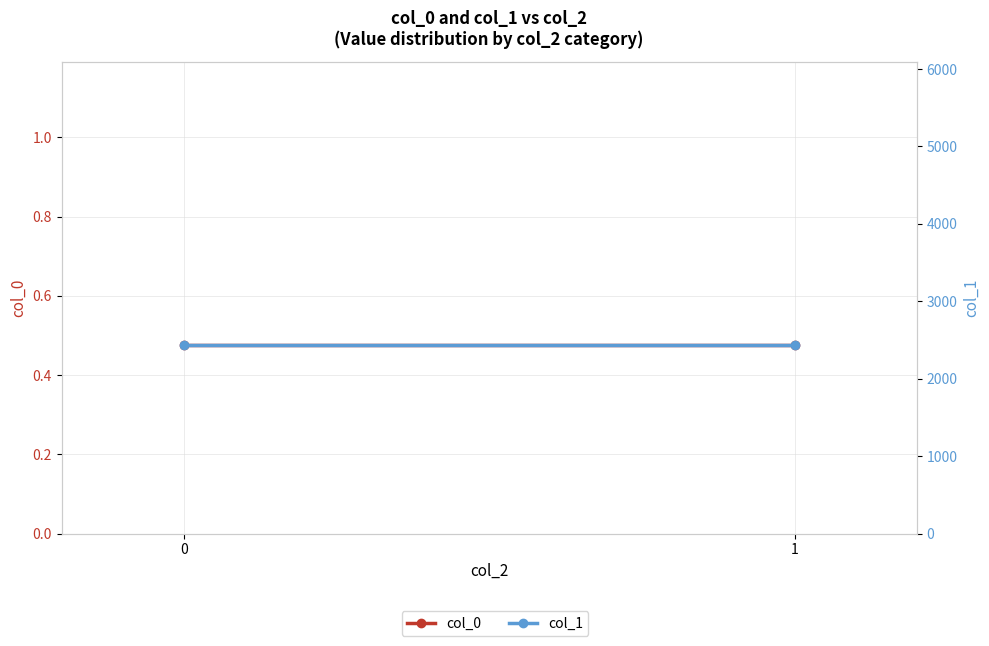

List the series in order of their overall mean, highest first.

col_1, col_0